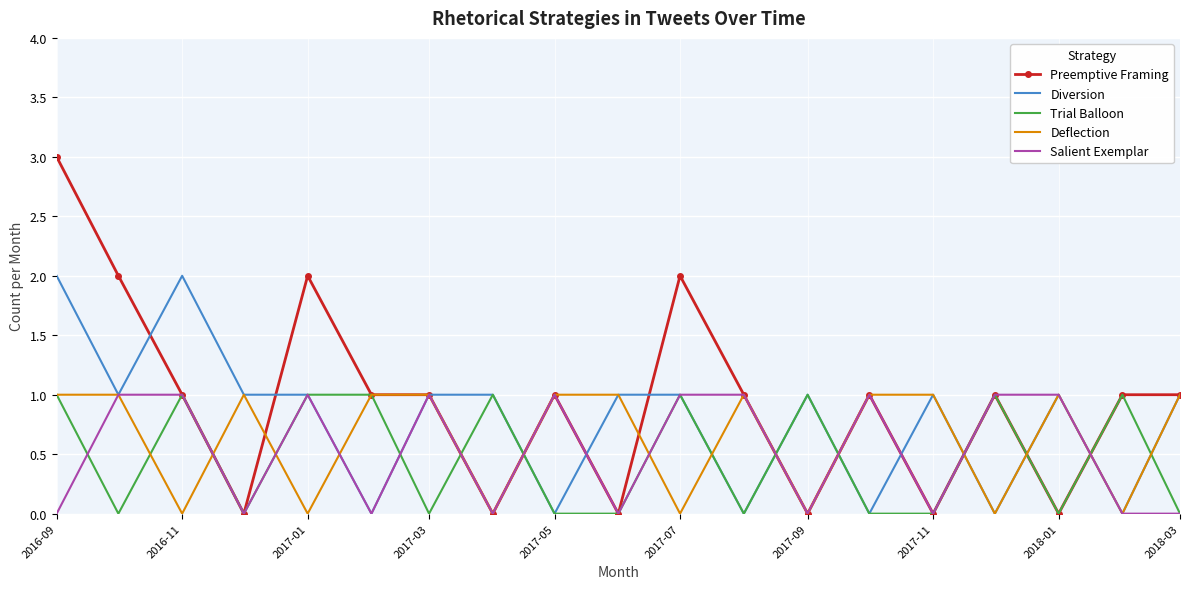

Which series has the widest spread of values?

Preemptive Framing